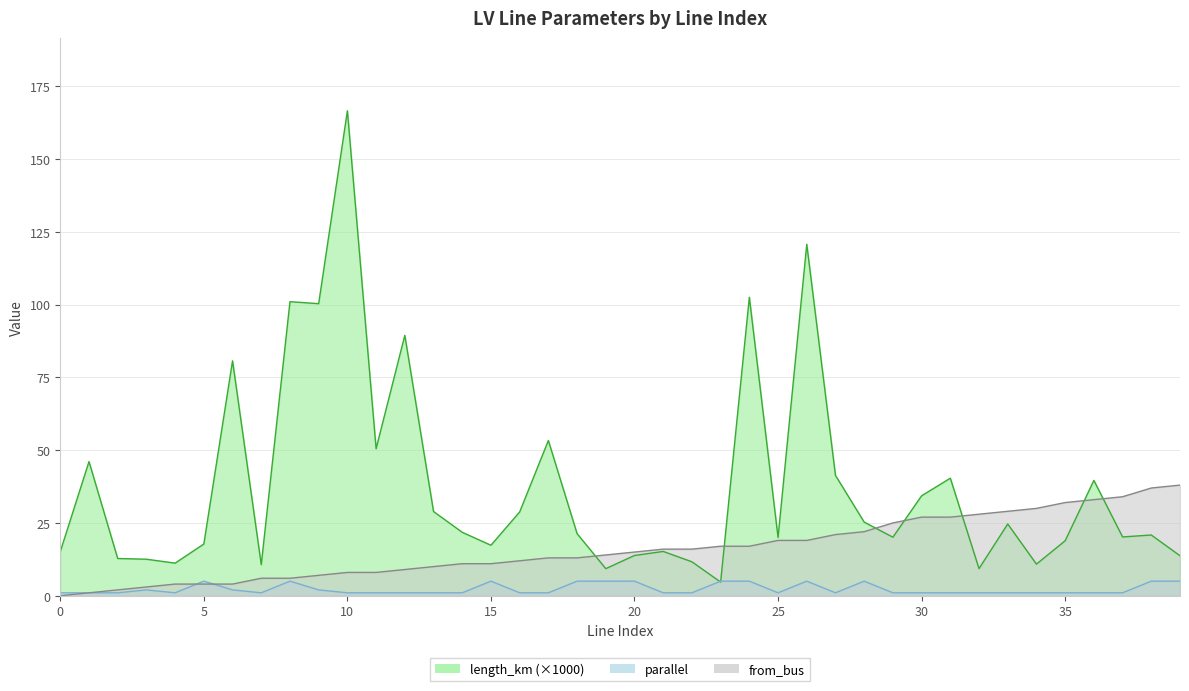

What is the spread (max minus min) of values at 11?

49.5